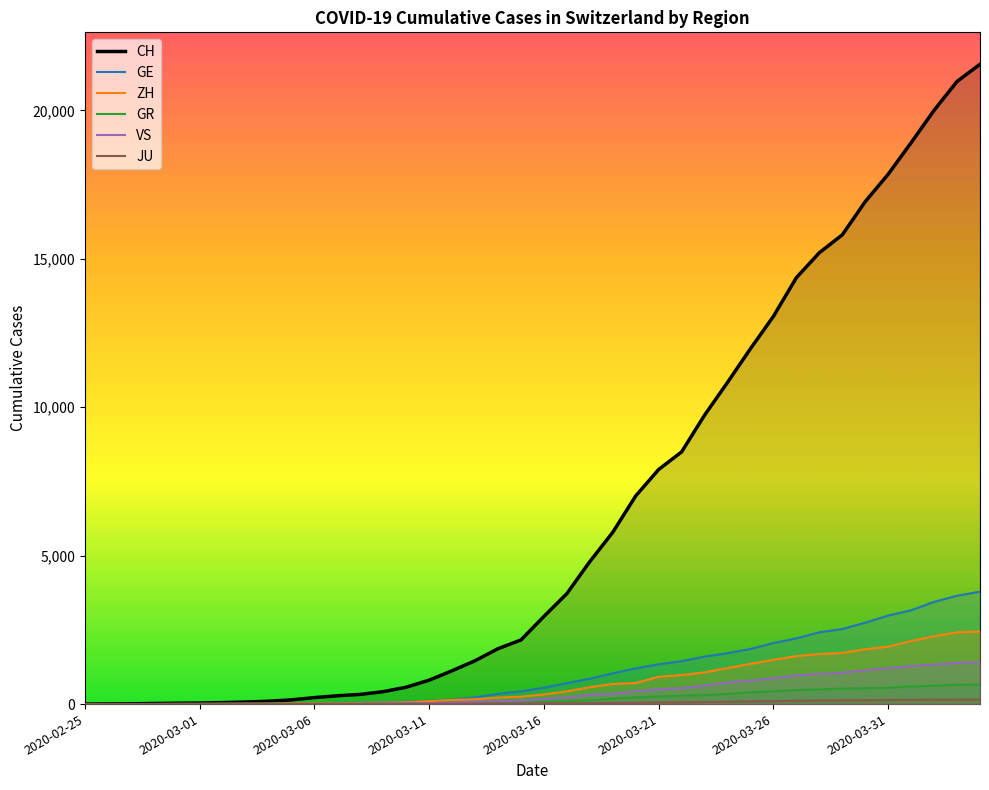

Which series has the largest total across all categories?

CH